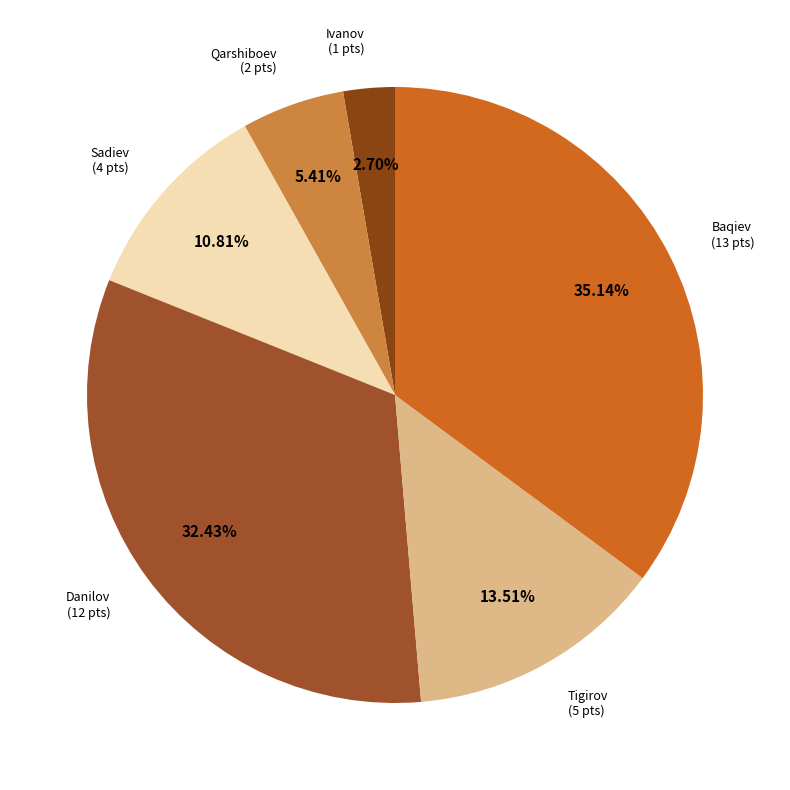

Is there any slice that represents more than half of the pie?

No